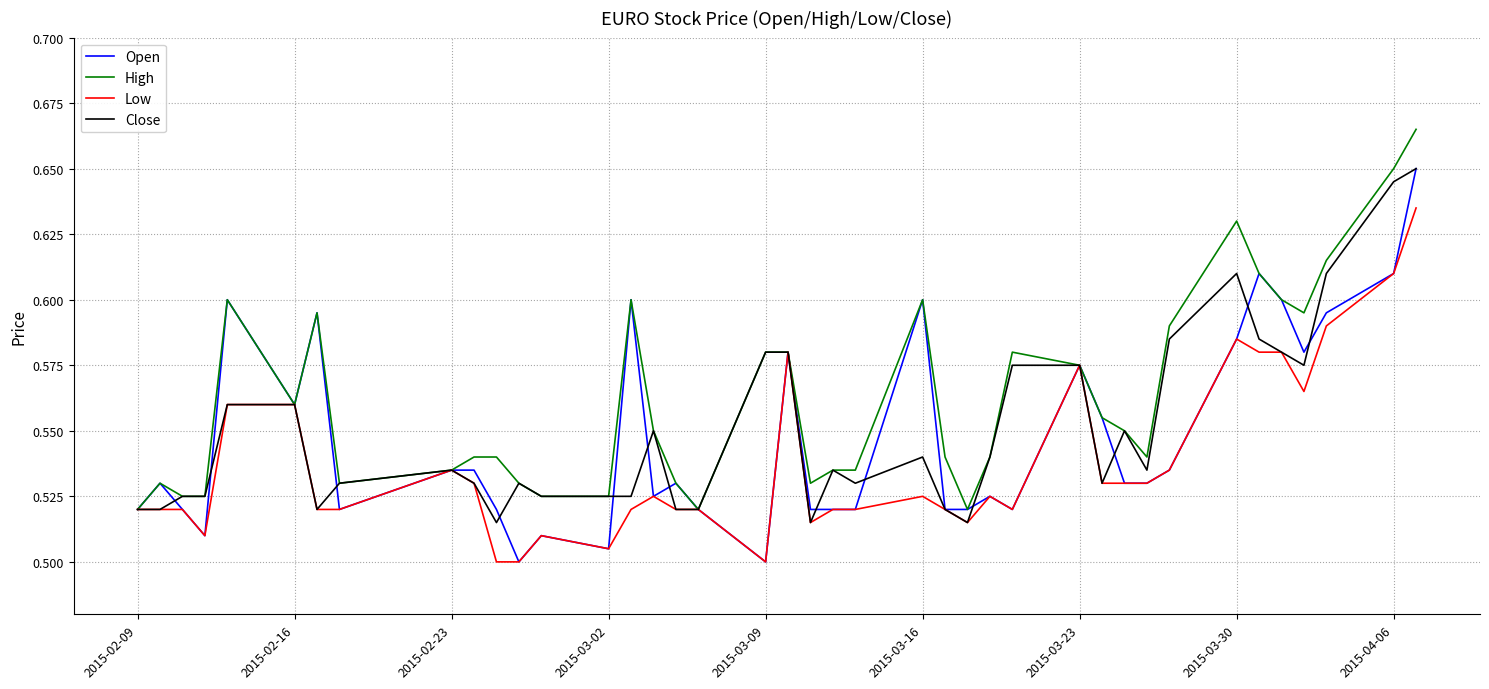

Which series has the largest range (max minus min)?

Open